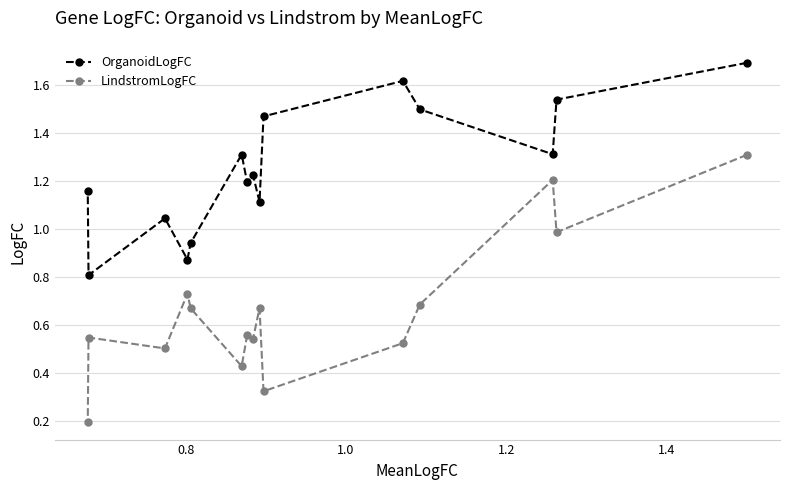

Rank the series by their maximum value, from lowest to highest.

LindstromLogFC, OrganoidLogFC